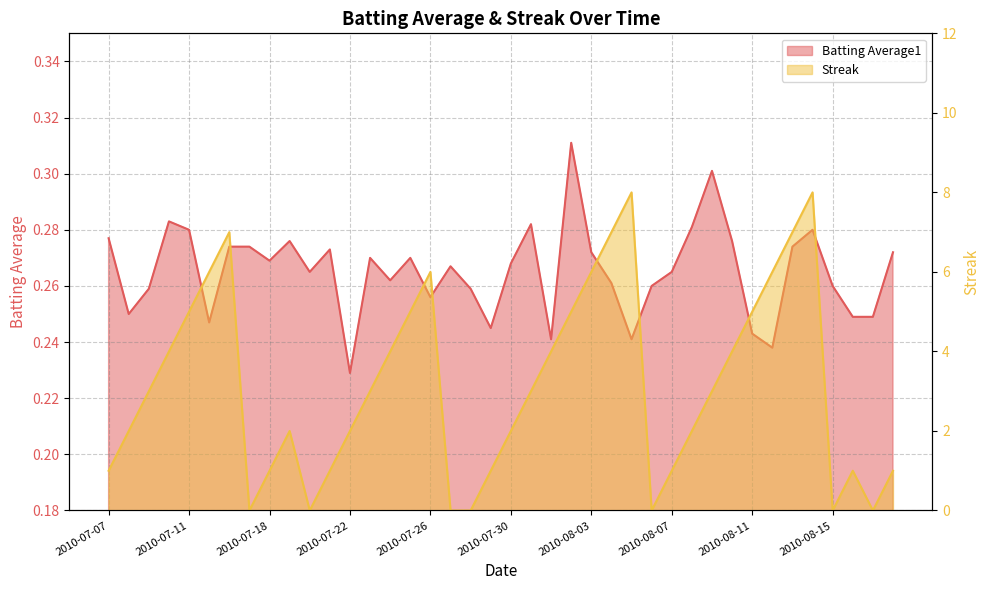

What is the label of the 25th point from the right?

2010-07-25